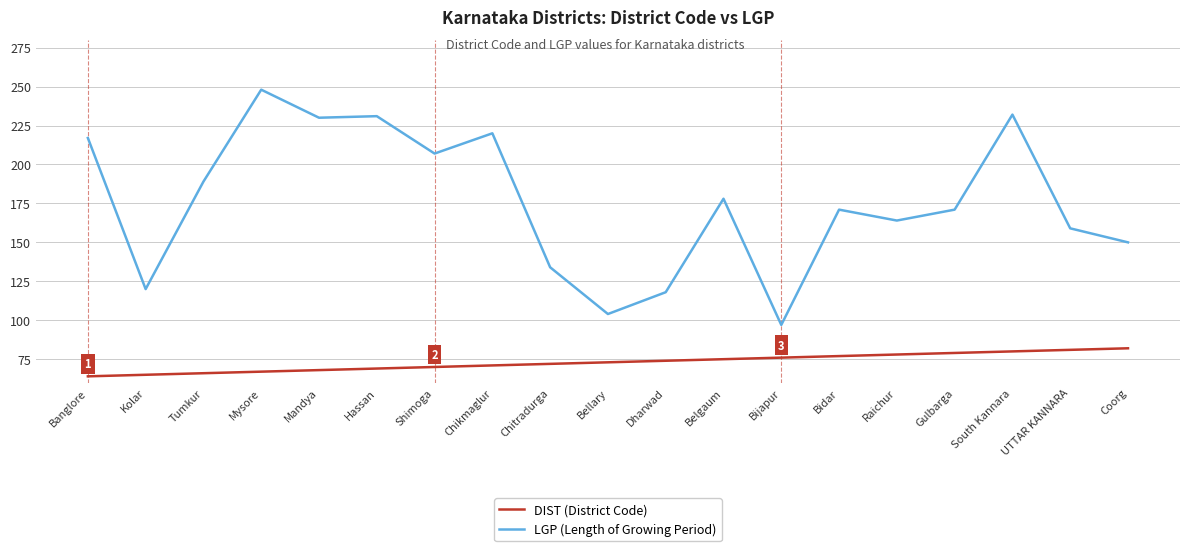

The value of DIST (District Code) at Tumkur is 92. True or false?

False